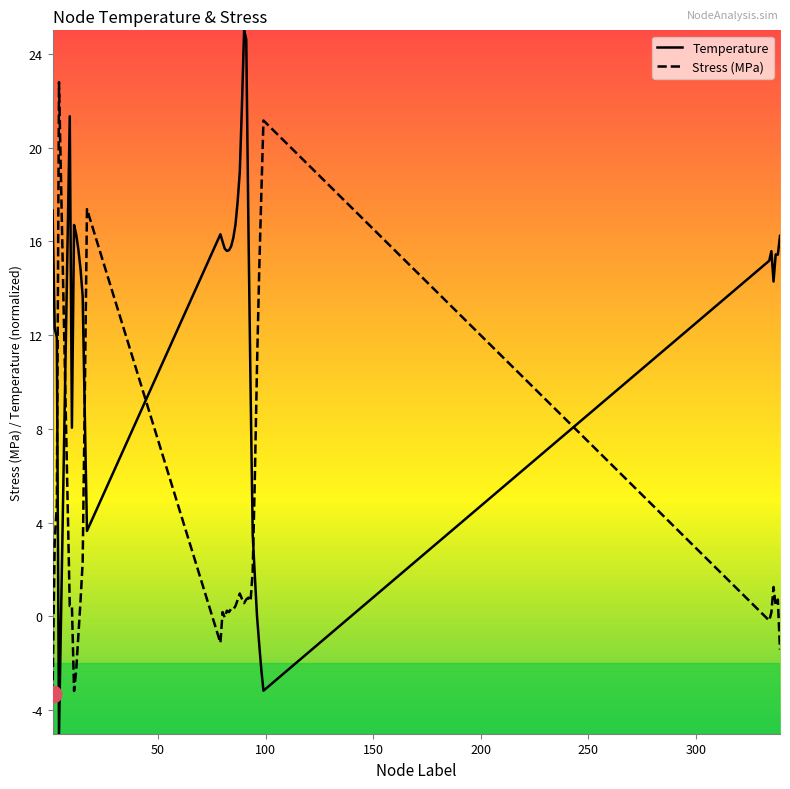

What is the sum of all Temperature values?

508.5